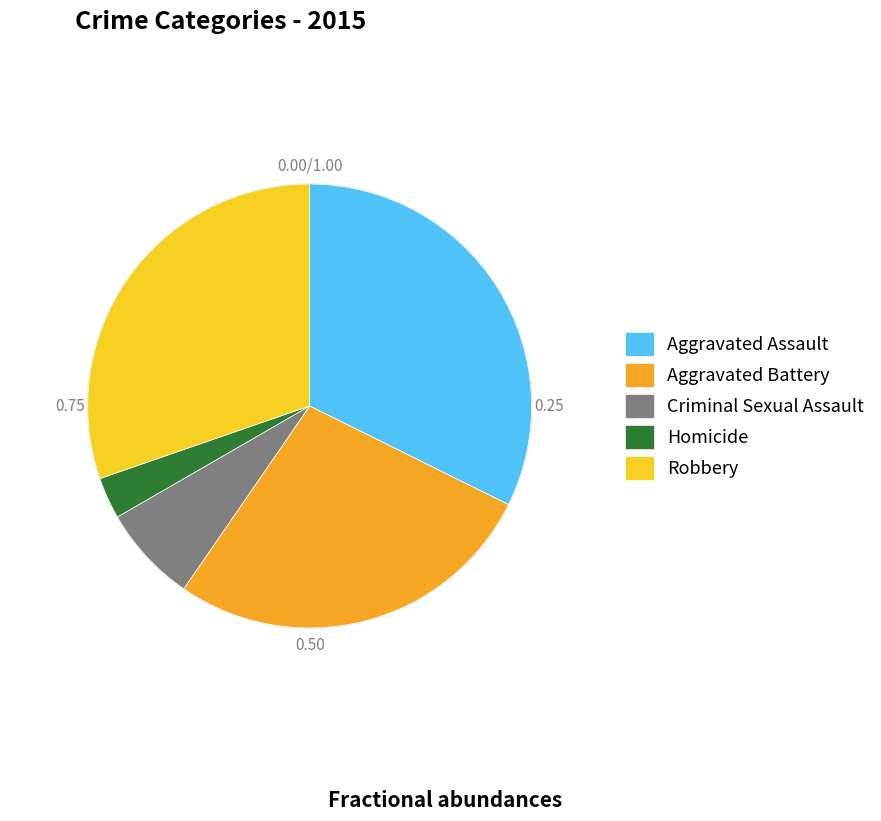

True or false: Aggravated Battery accounts for 33% of the total.

False